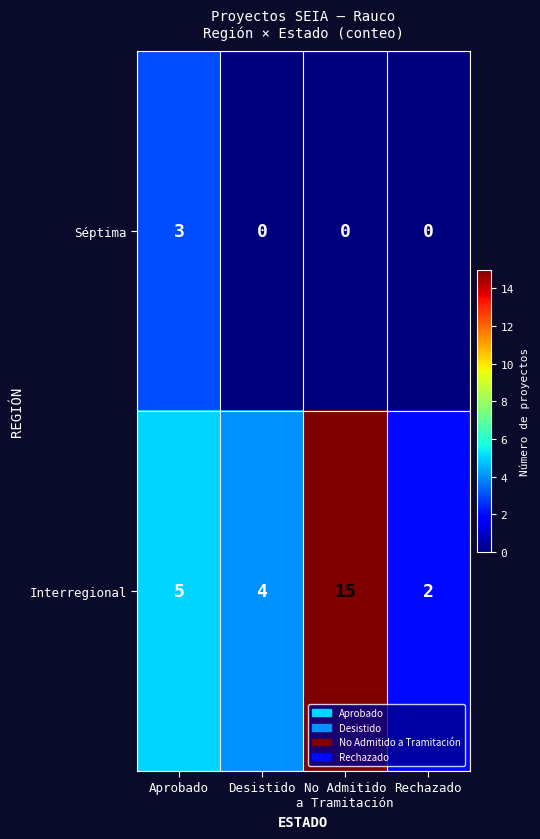

The Séptima series shows 0 at Desistido. True or false?

True